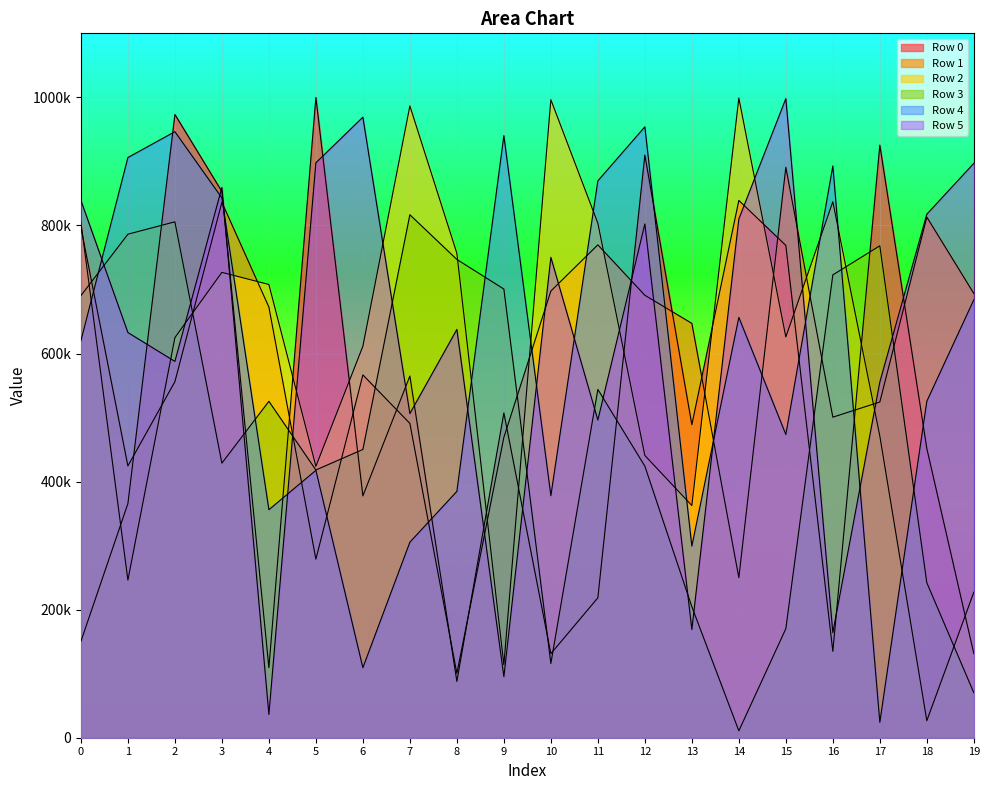

What is the minimum value for Row 2?

26553